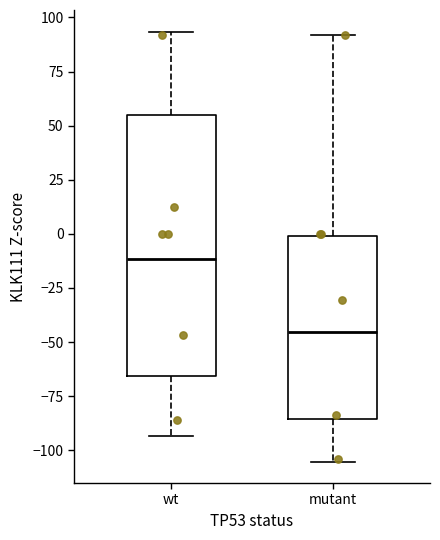

Which box's median line is the highest?

wt